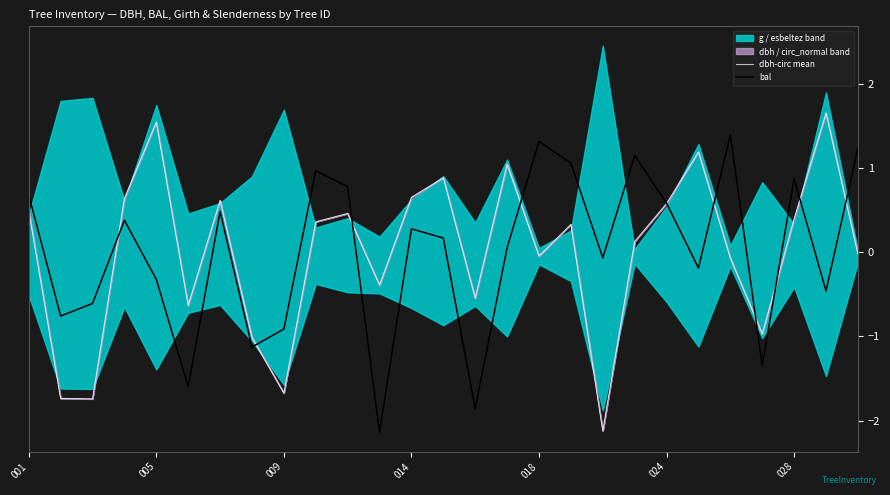

How many intersections are there between bal and dbh-circ mean?

10